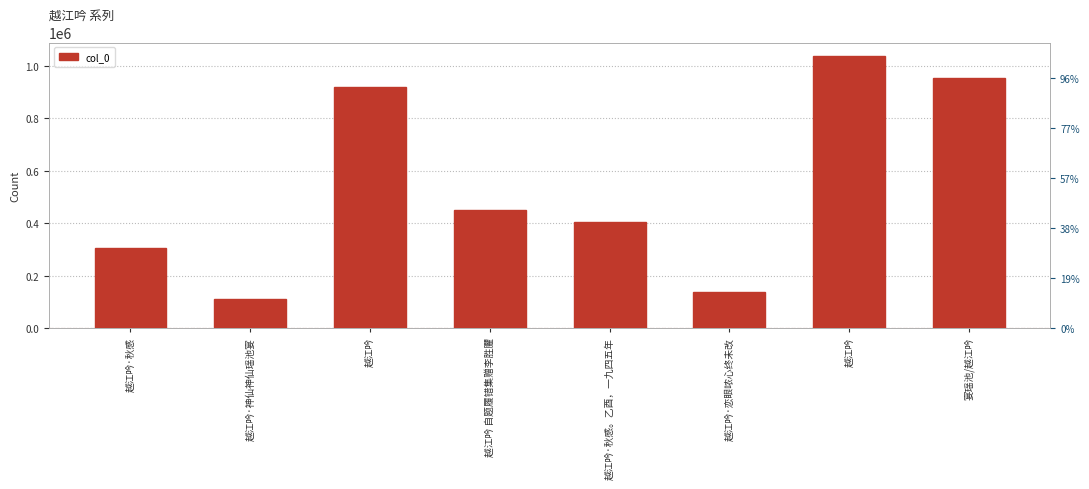

What is the value of the 7th bar from the left?

919154